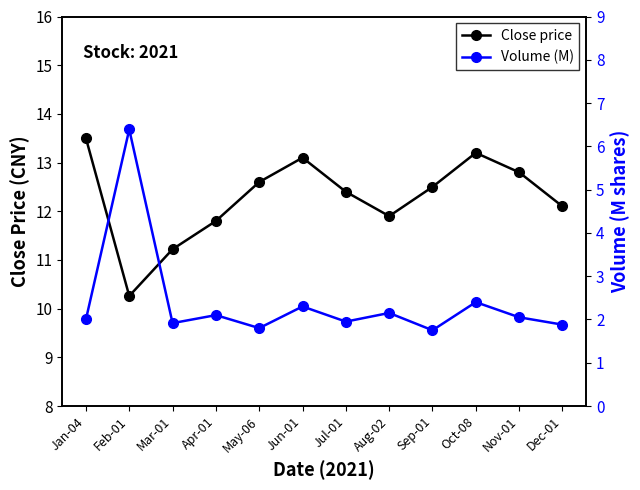

What is the value of the Close price point at the 3rd from the left?

11.2